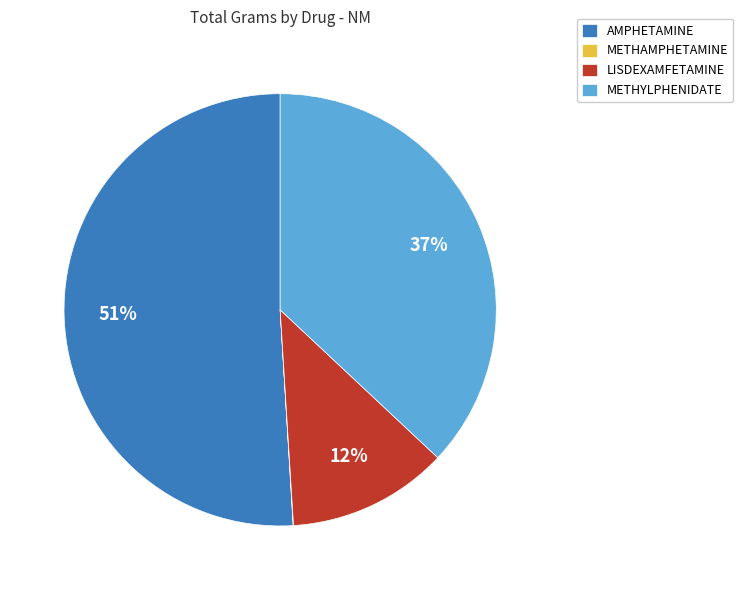

Between METHYLPHENIDATE and AMPHETAMINE, which is larger?

AMPHETAMINE